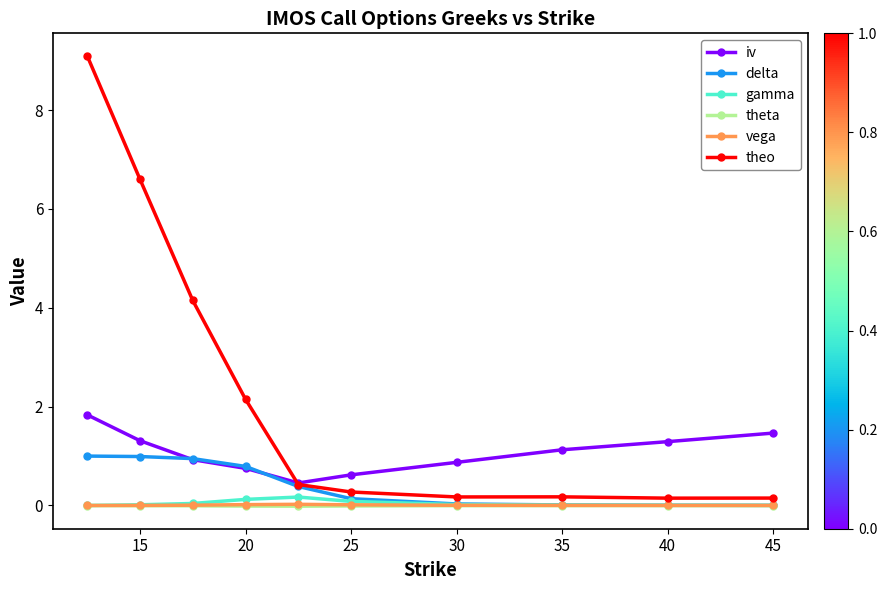

What are all the series names shown in the legend?

iv, delta, gamma, theta, vega, theo